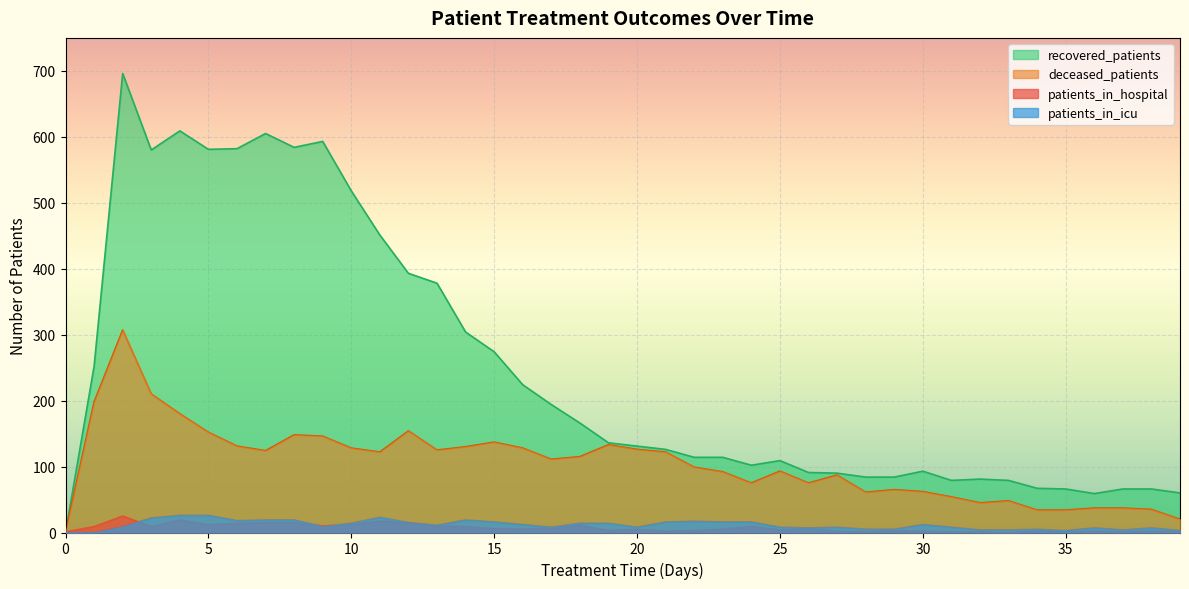

At which label is recovered_patients closest to 348?

13